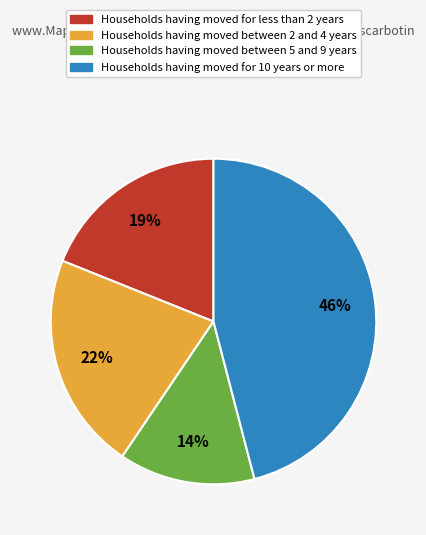

To the nearest percent, what is the difference between the largest and smallest slice percentages?

32%